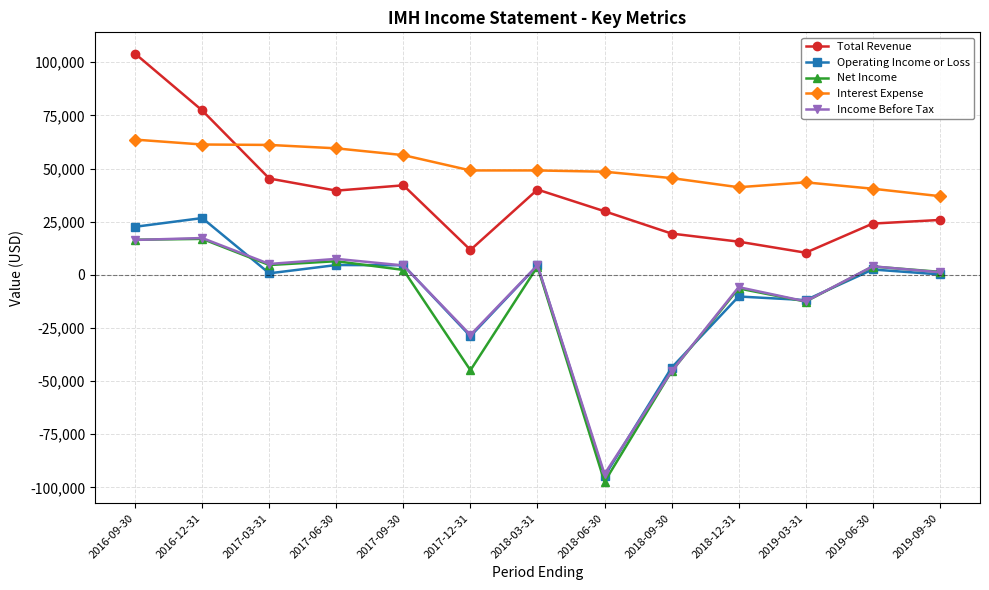

True or false: Total Revenue and Net Income cross at least once.

False